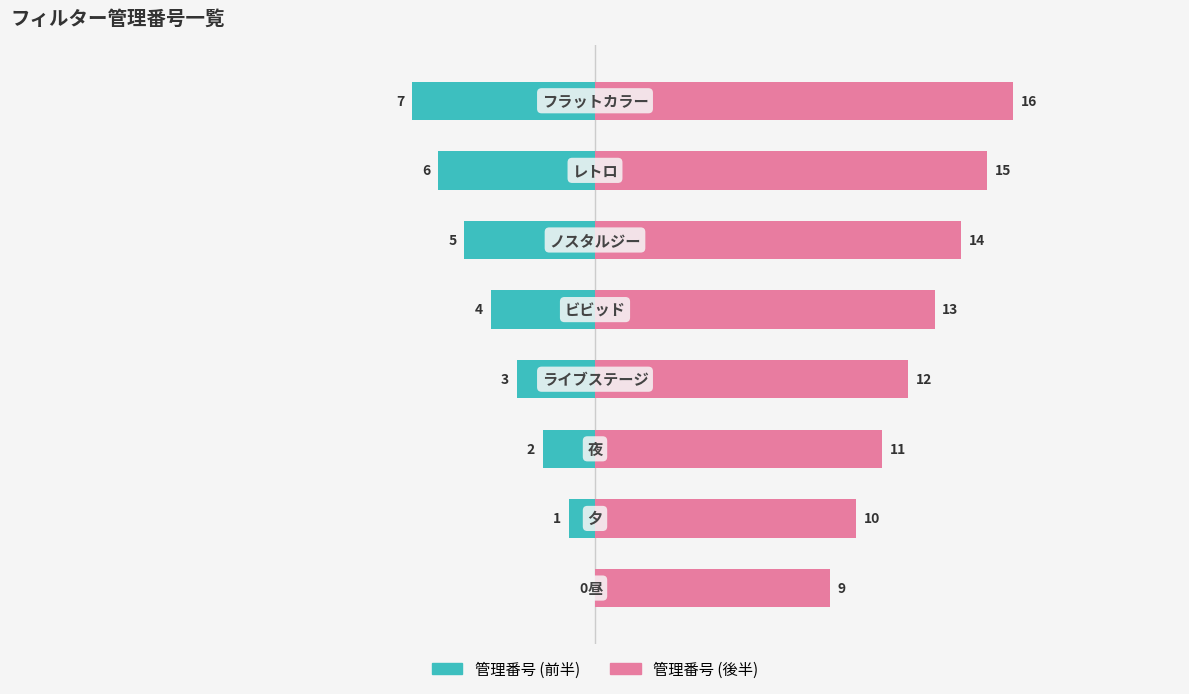

Reading left to right, list all the values displayed in this chart.

管理番号 (前半): 0	-1	-2	-3	-4	-5	-6	-7
管理番号 (後半): 9	10	11	12	13	14	15	16